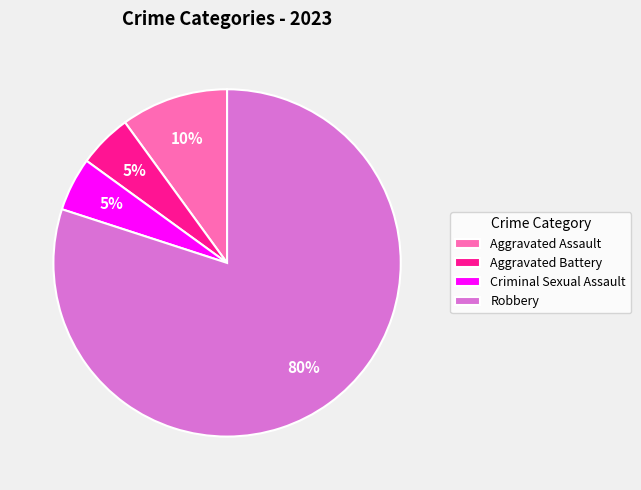

Is it true that Aggravated Assault is 10% of the pie?

True